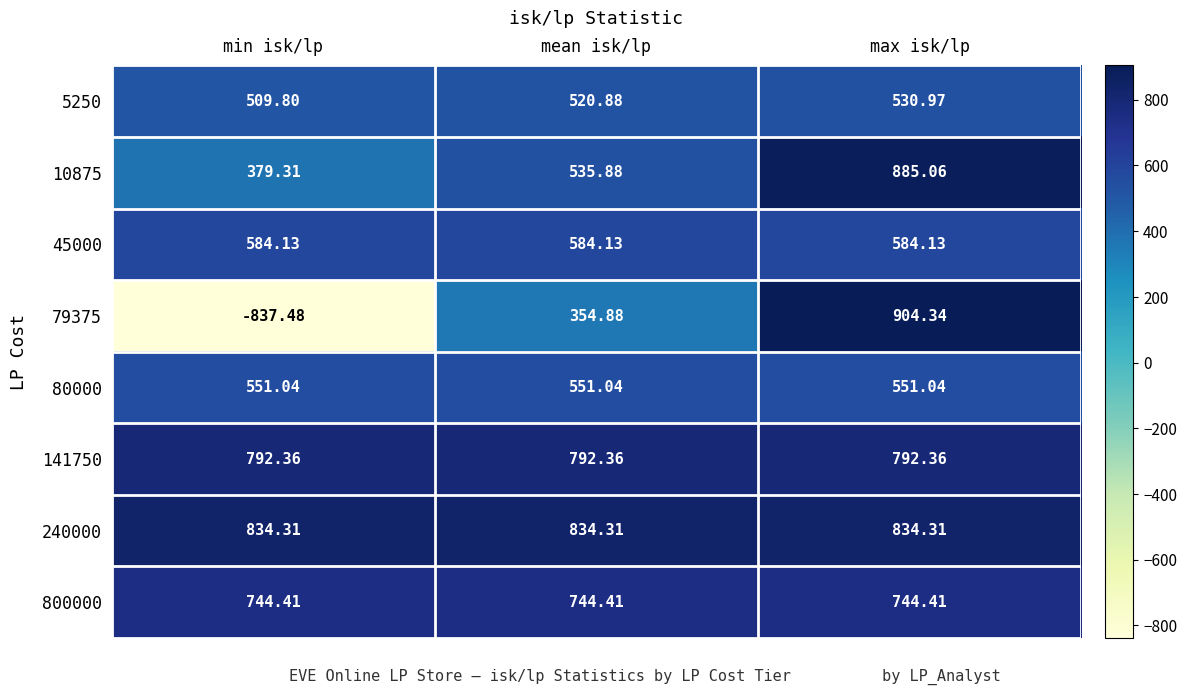

List the series in order of their peak value, lowest first.

5250, 80000, 45000, 800000, 141750, 240000, 10875, 79375